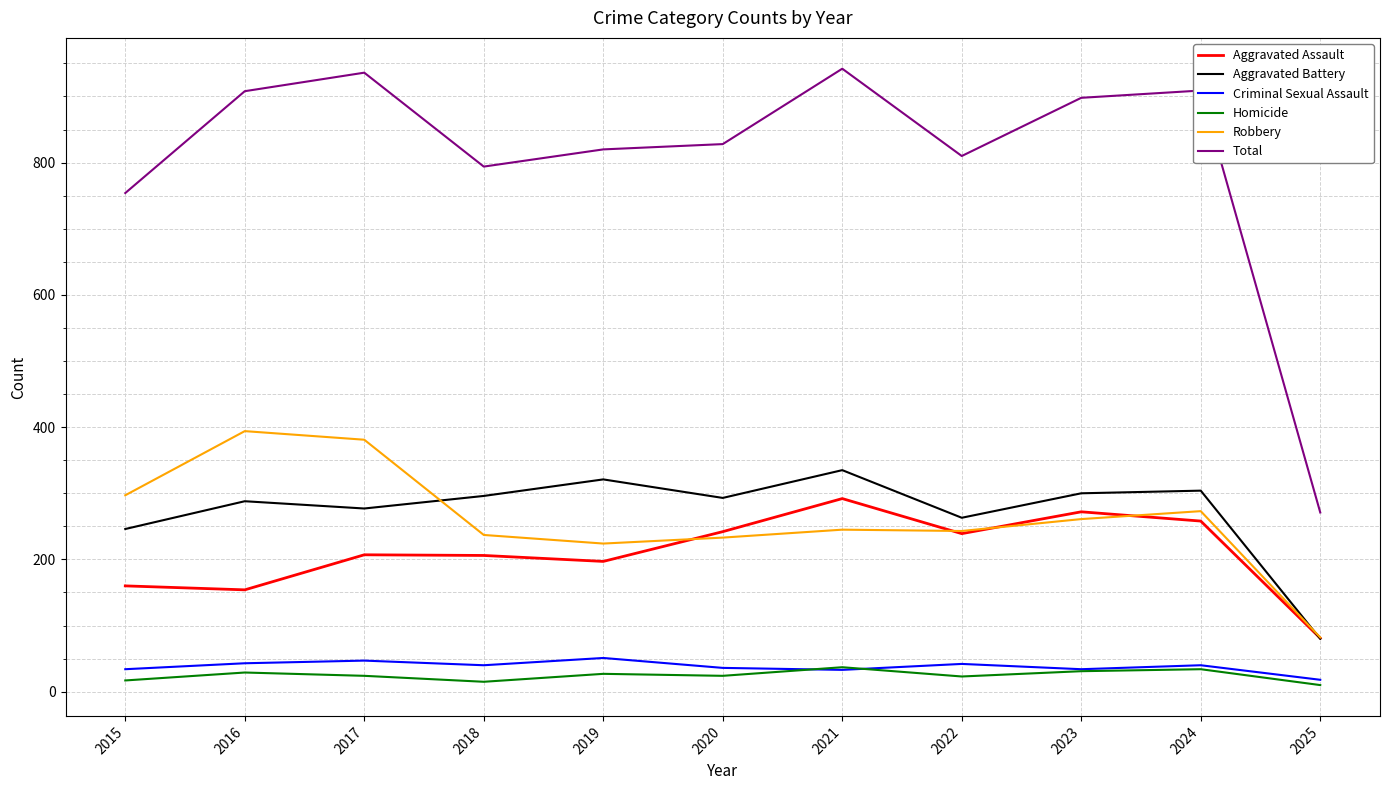

How many categories are shown in the chart?

11